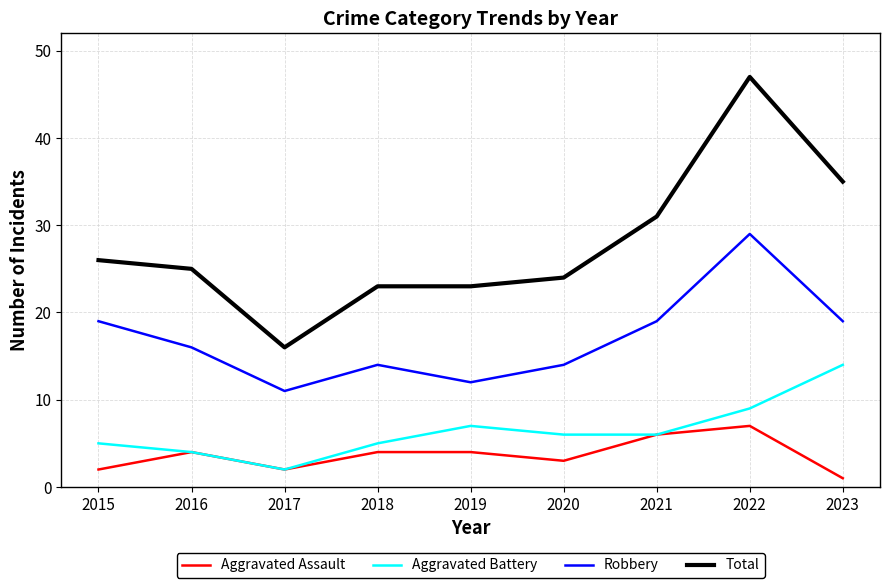

Reading left to right, what are all the values shown in this chart?

Aggravated Assault: 2	4	2	4	4	3	6	7	1
Aggravated Battery: 5	4	2	5	7	6	6	9	14
Robbery: 19	16	11	14	12	14	19	29	19
Total: 26	25	16	23	23	24	31	47	35